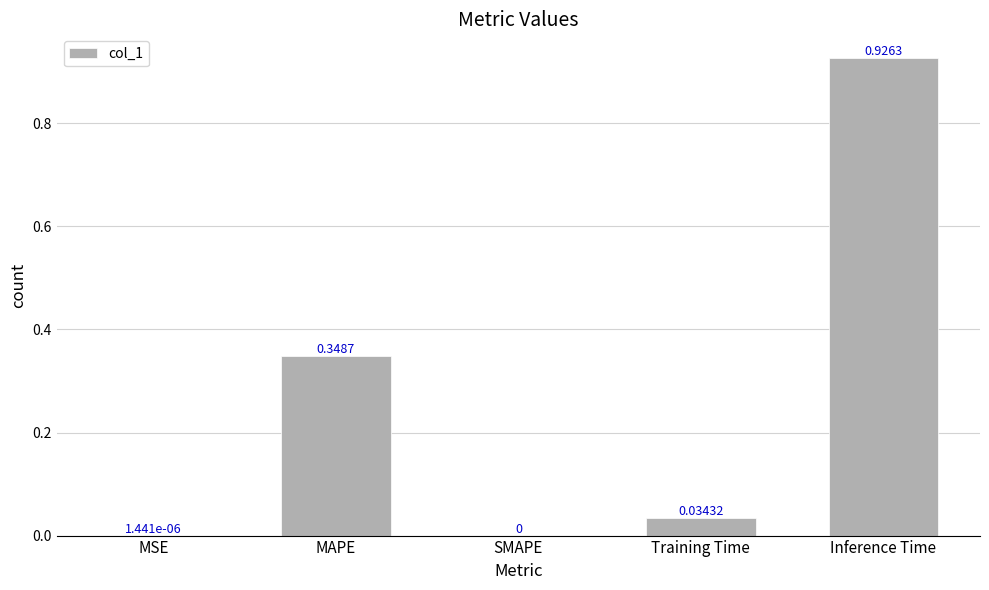

Which label corresponds to the largest value in the chart?

Inference Time